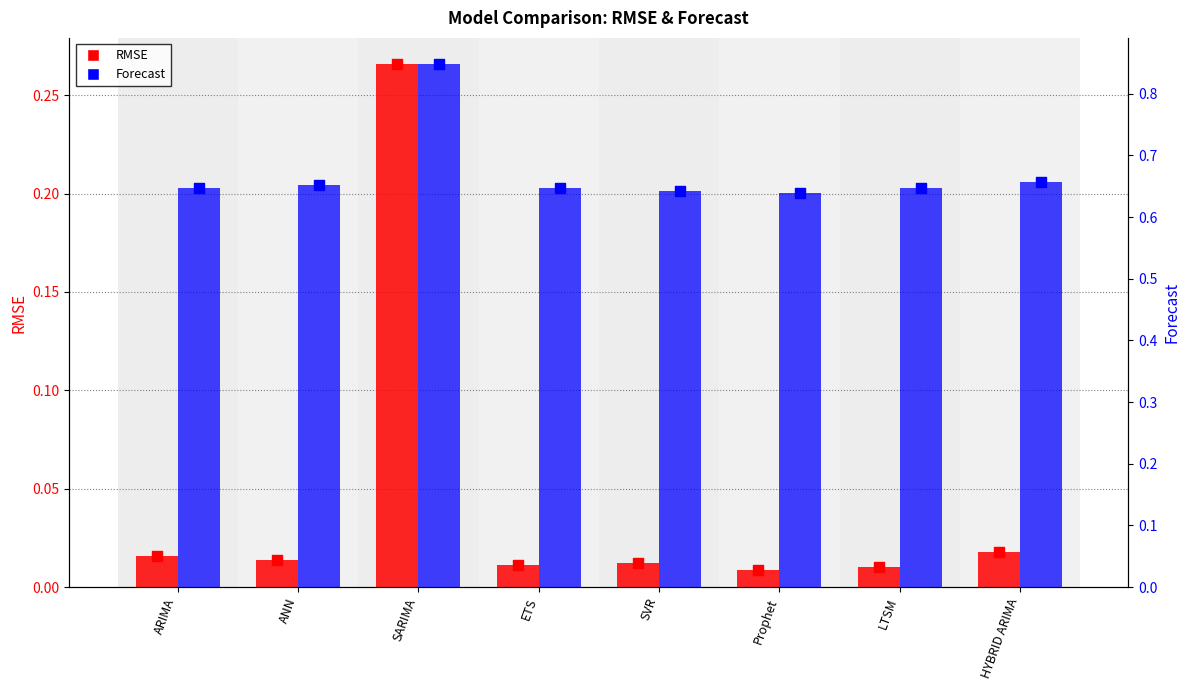

Which series has the widest spread of Y values?

RMSE